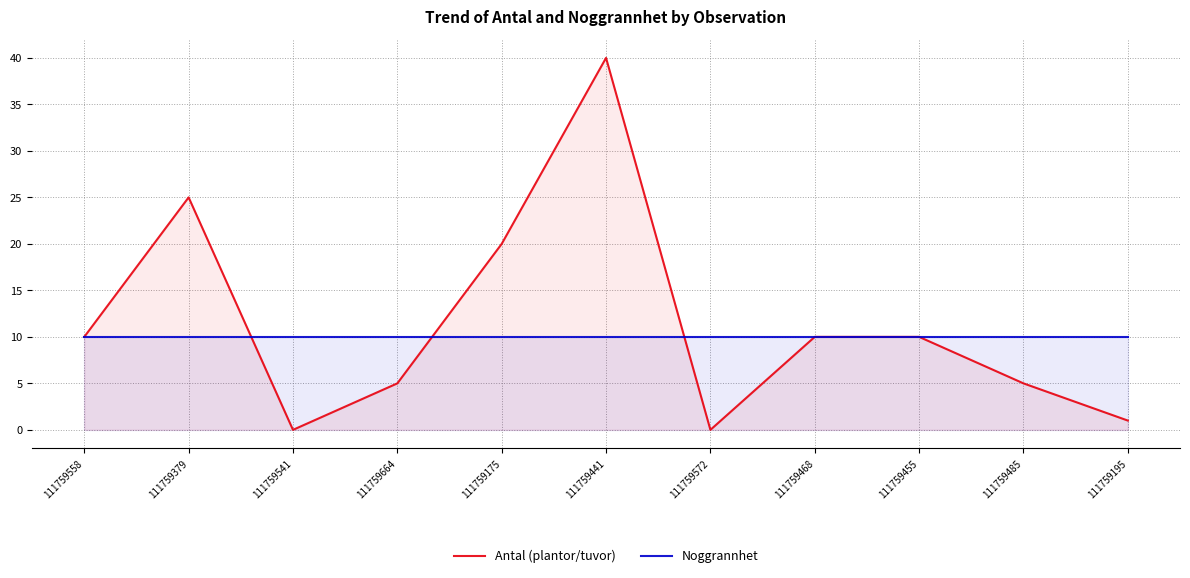

Which series has the widest spread of values?

Antal (plantor/tuvor)